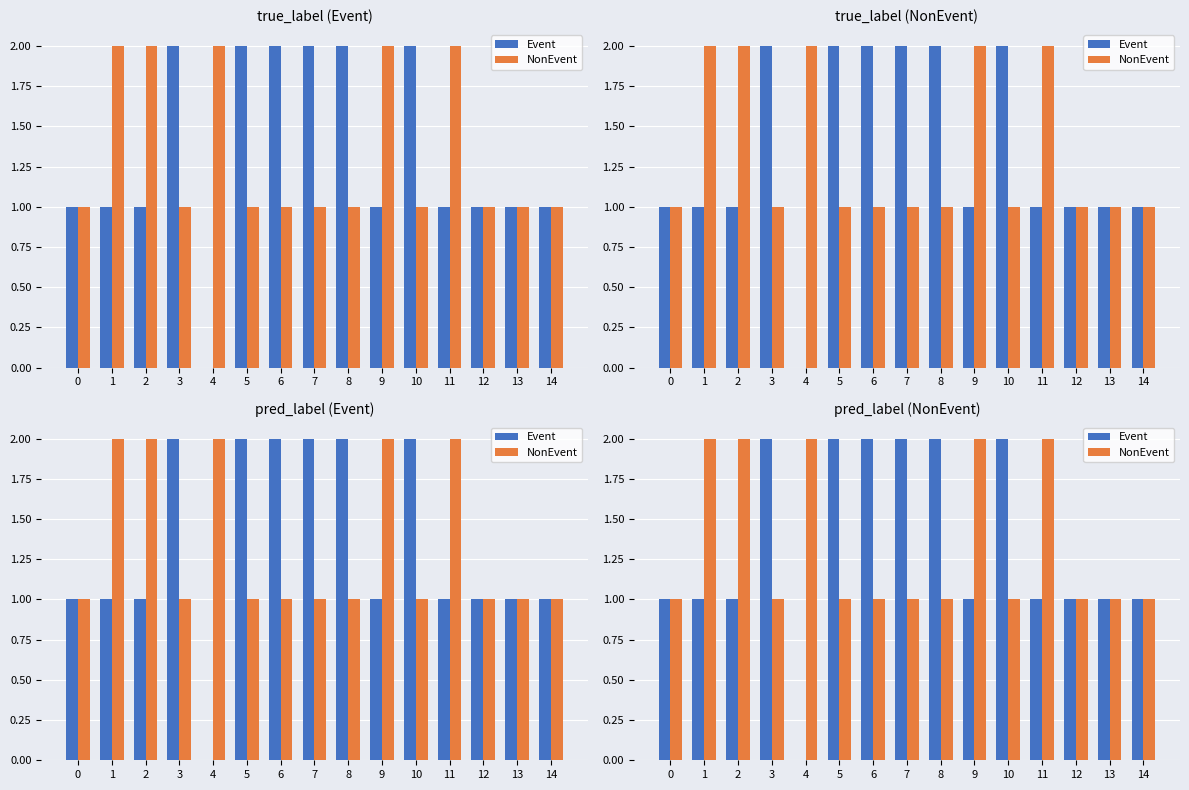

What is the value of the Event bar at the 11th from the left?

2